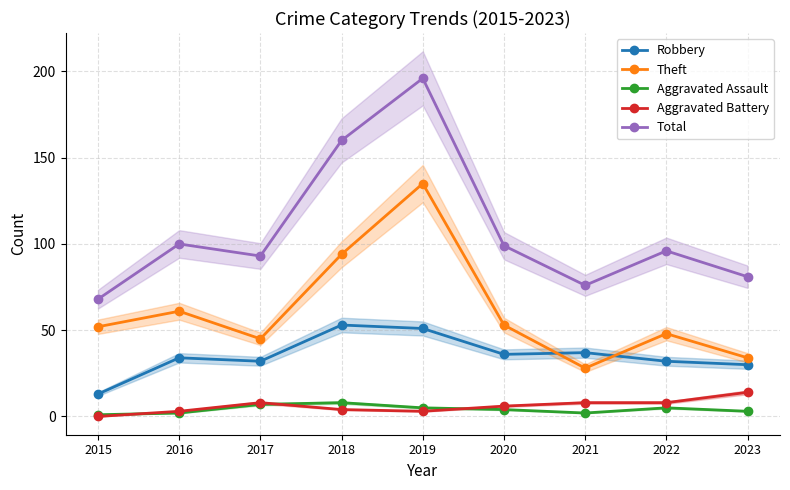

The Aggravated Battery series shows 1 at 2019. True or false?

False